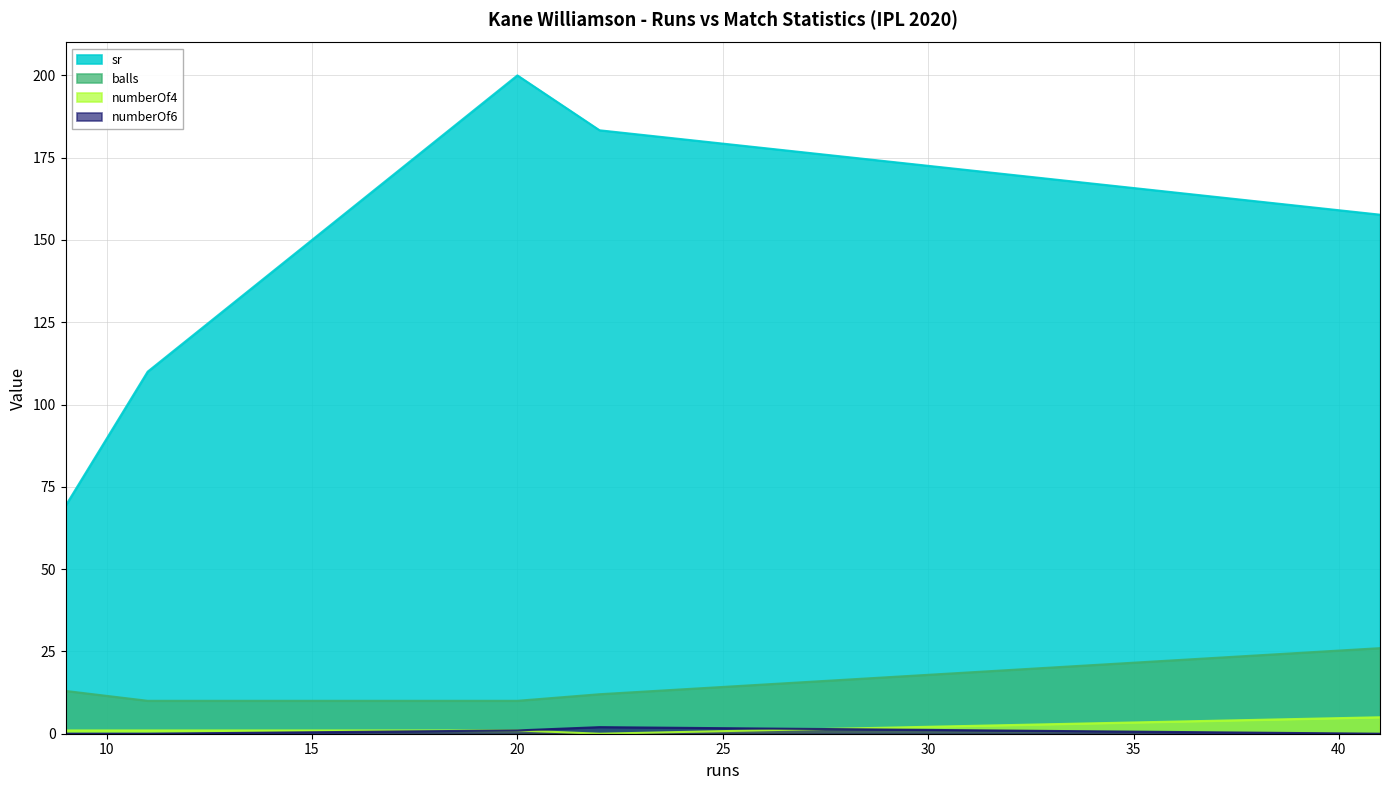

Reading left to right, list all the values displayed in this chart.

sr: 69.2	110.0	200.0	183.3	157.7
balls: 13.0	10.0	10.0	12.0	26.0
numberOf4: 1.0	1.0	1.0	0.0	5.0
numberOf6: 0.0	0.0	1.0	2.0	0.0